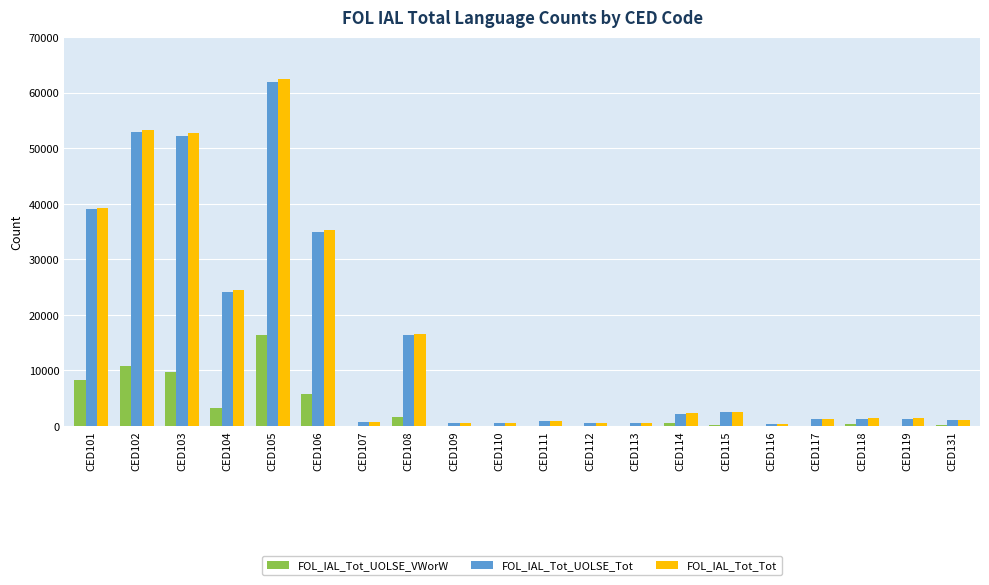

Where is FOL_IAL_Tot_UOLSE_Tot nearest to the value 31109?

CED106